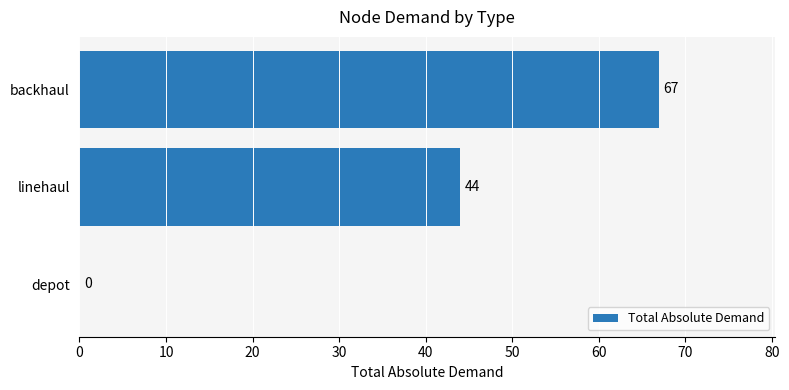

Count the number of categories in the chart.

3